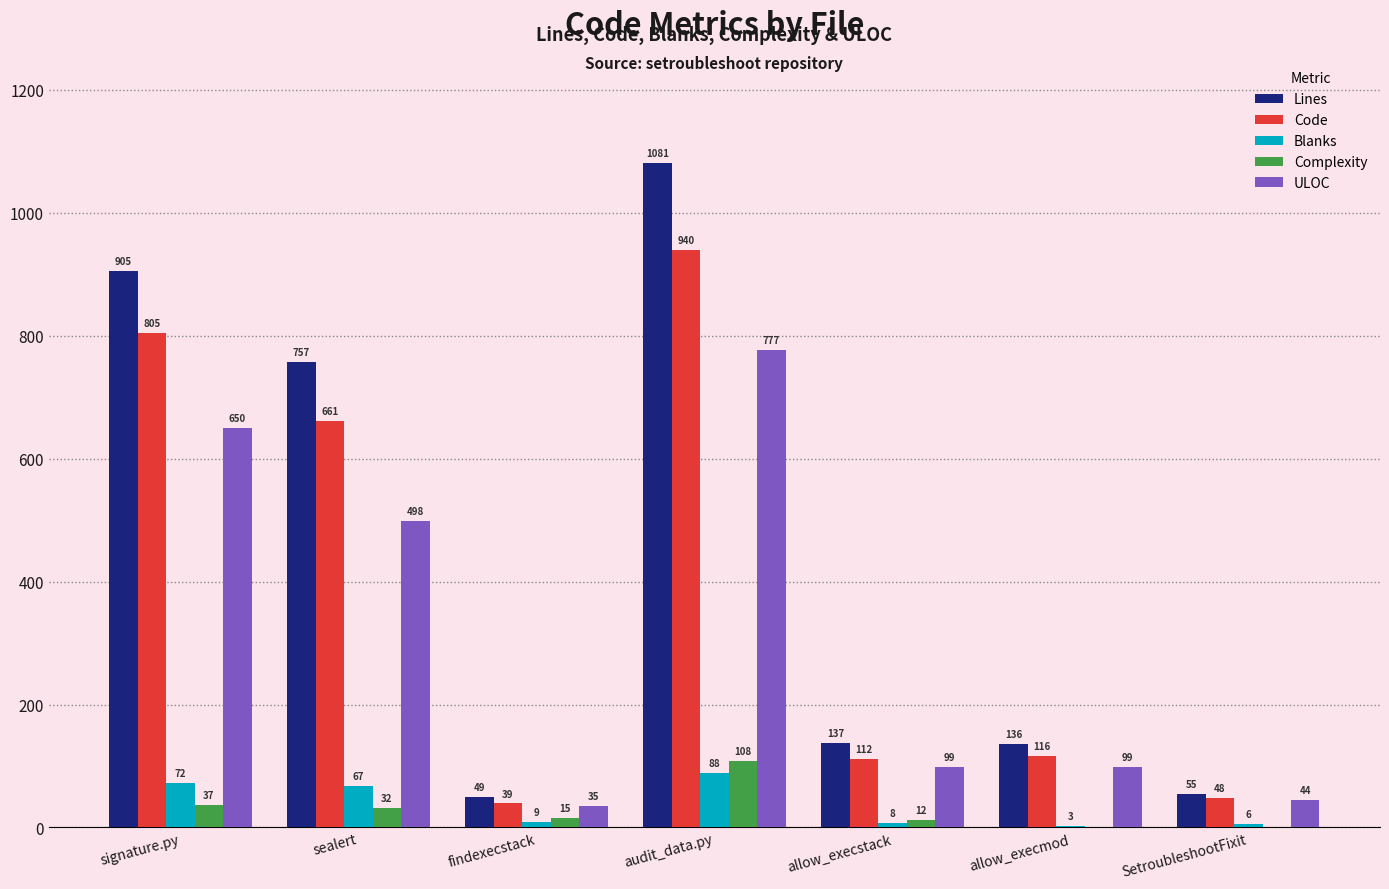

Does the chart contain stacked bars?

No